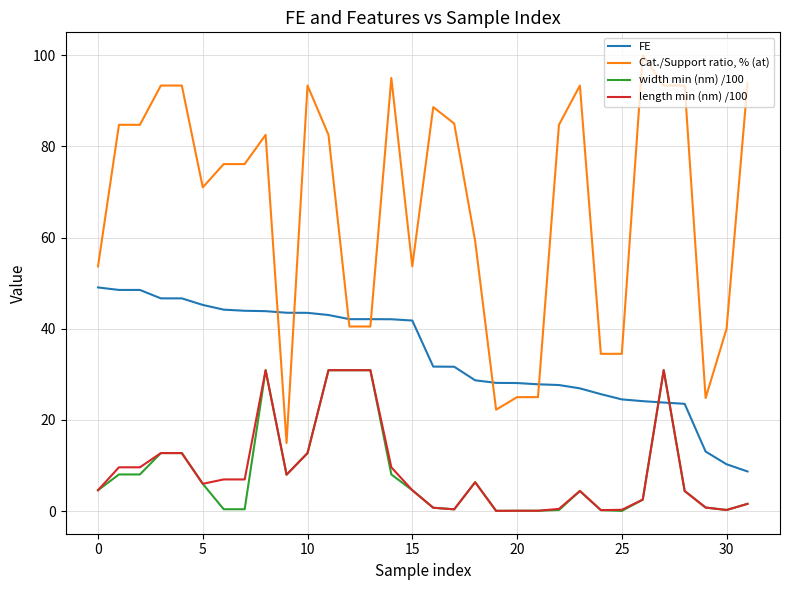

True or false: width min (nm) /100 and FE cross at least once.

True